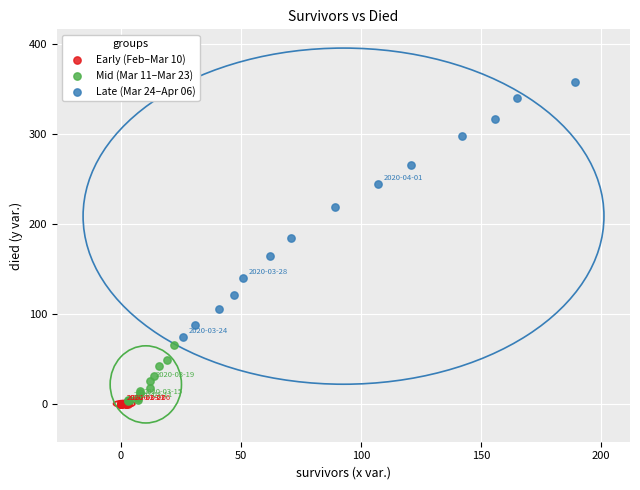

What are all the series names shown in the legend?

Early (Feb–Mar 10), Mid (Mar 11–Mar 23), Late (Mar 24–Apr 06)